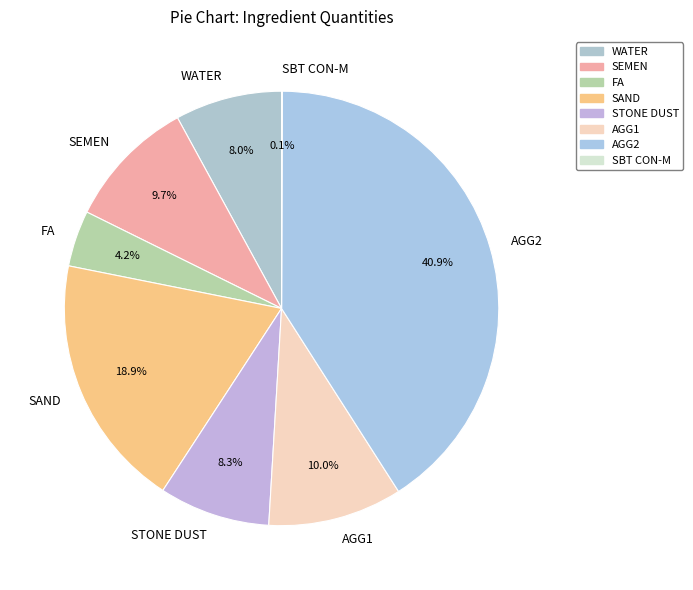

What portion of the pie excludes SEMEN?

90.3%